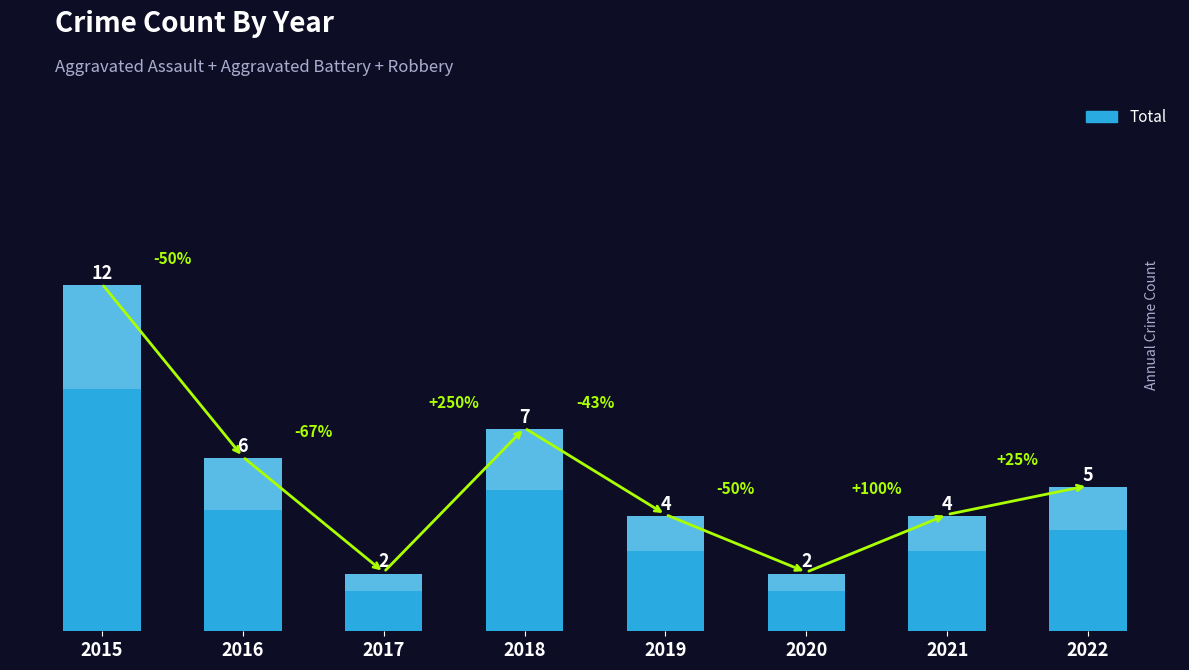

Is it true that the value at 2016 is 6?

True